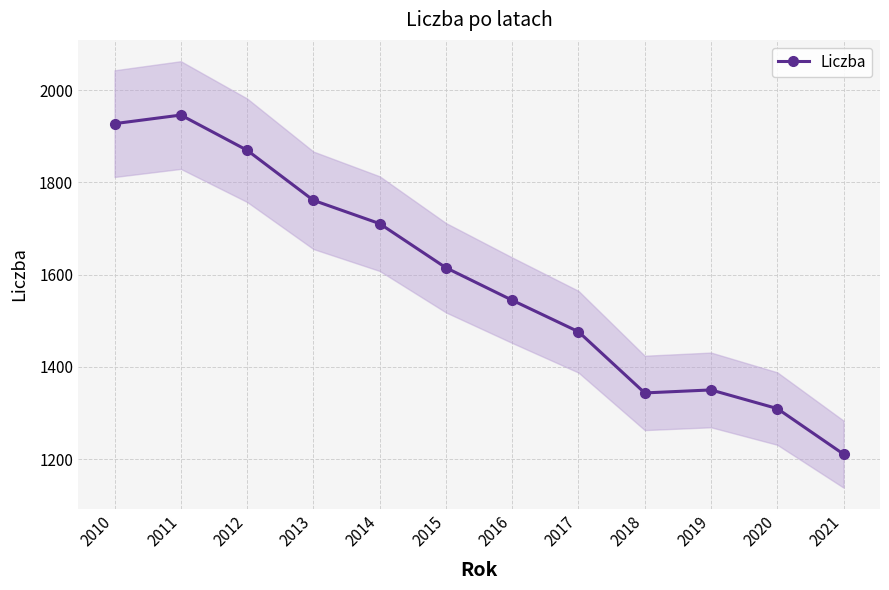

What is the ratio of the value at 2013 to the value at 2015?

1.1